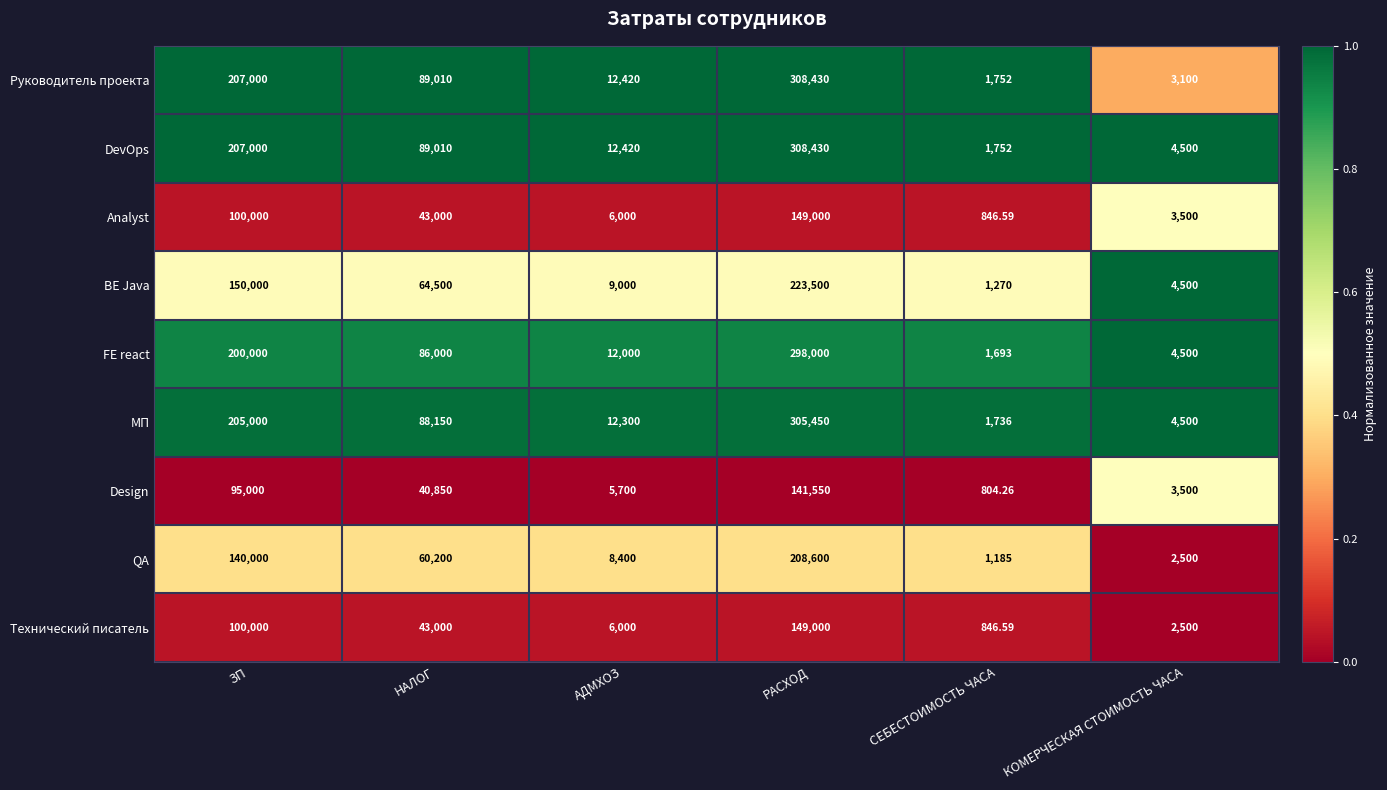

Which series has the largest total across all categories?

DevOps